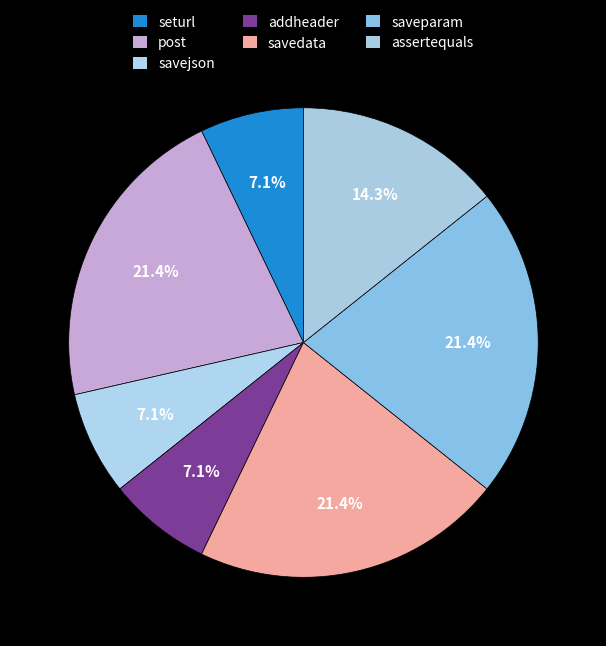

Count the number of slices in the pie.

7